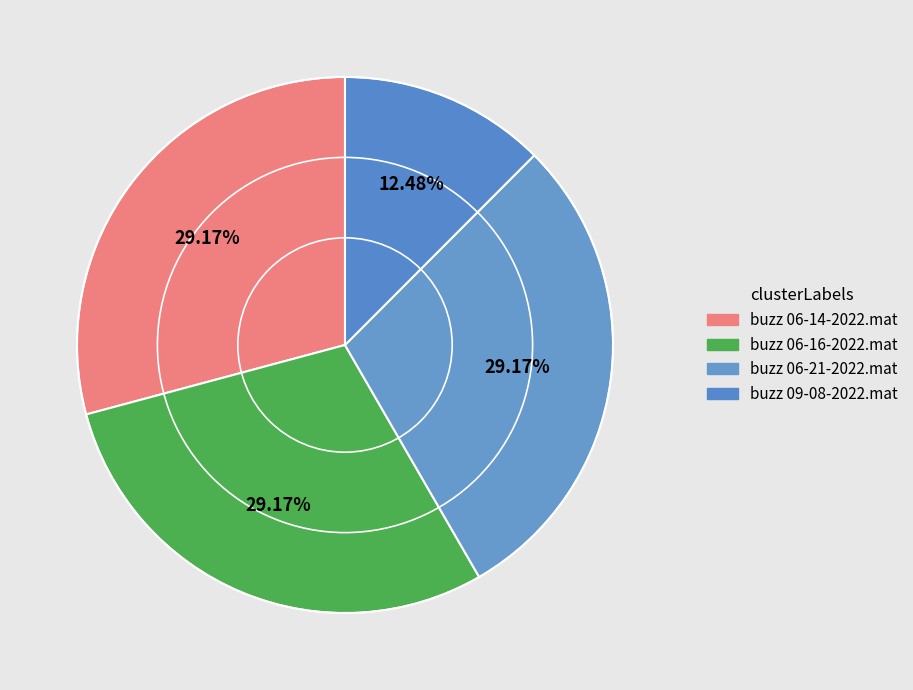

Does buzz 06-14-2022.mat represent more than half of the total?

No